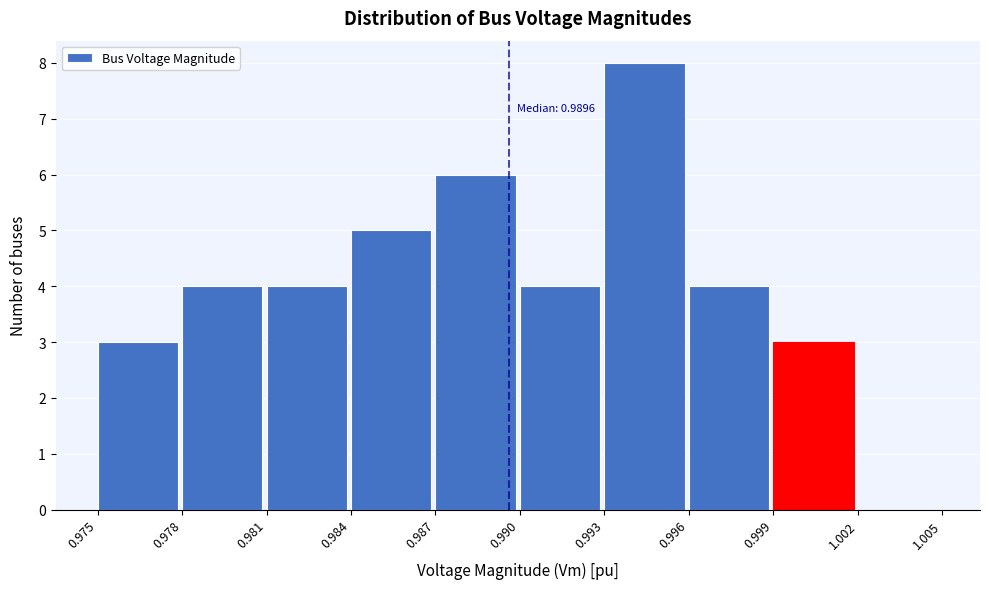

Which range on the x-axis has the tallest bar?

0.993 to 0.996